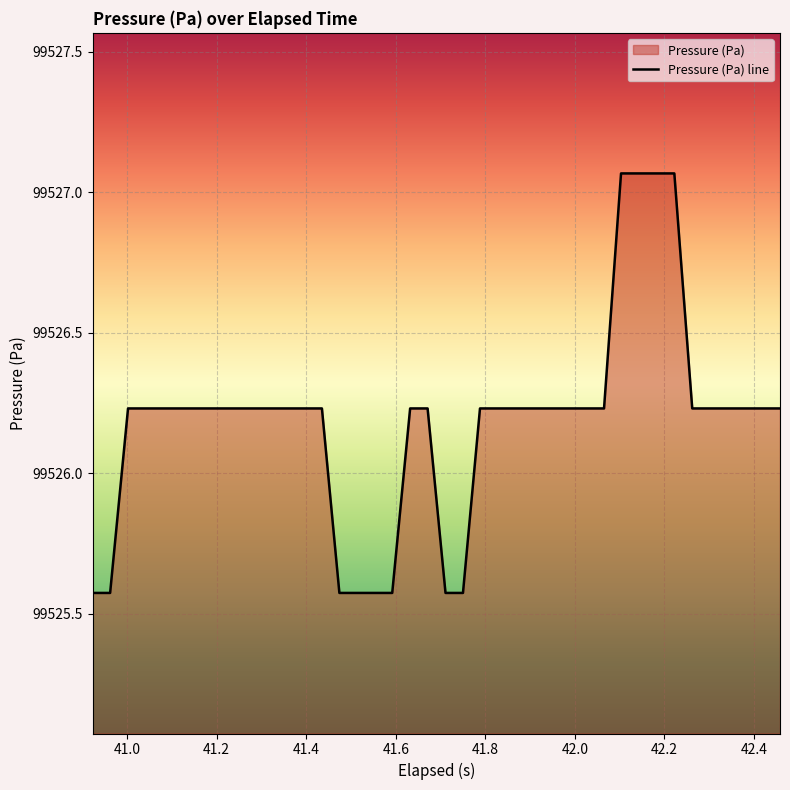

How many lines are shown in the chart?

1